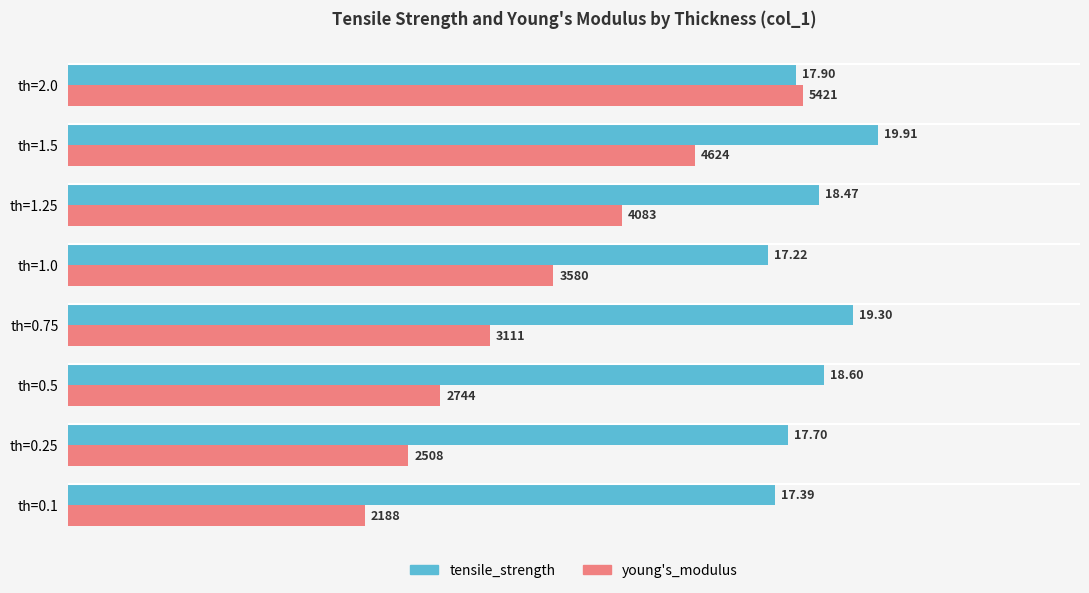

What is the sum of all young's_modulus values?

94.2